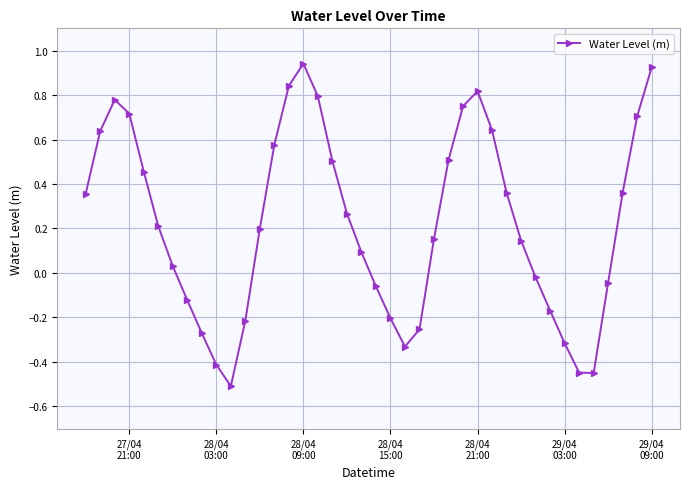

How many interior local valleys (lower than both neighbors) does the data have?

3